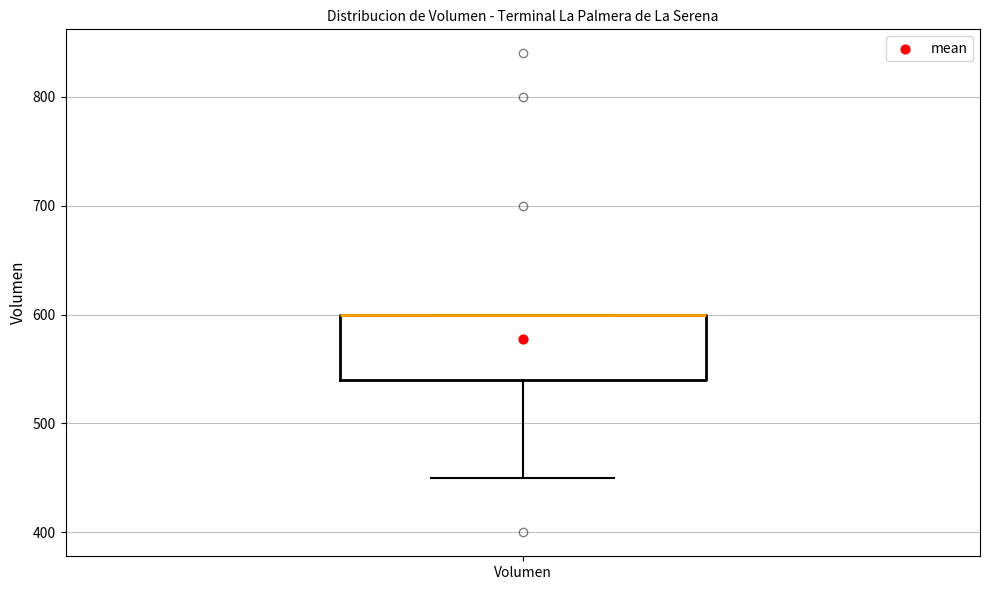

Read this box plot against the y-axis: the position of the median line, the range covered by the box, and the ends of both whiskers. The values are not printed on the chart, so give them approximately, as read against the axis.

median 600 (drawn on the box's upper edge), box 540 to 600, whiskers 450 to 600